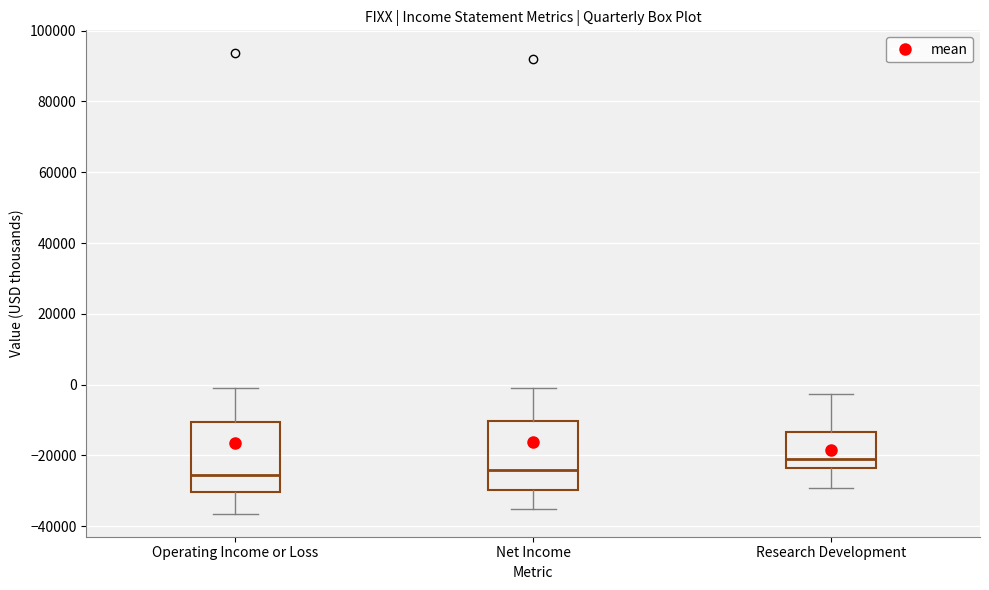

Which box's median line is the highest?

Research Development